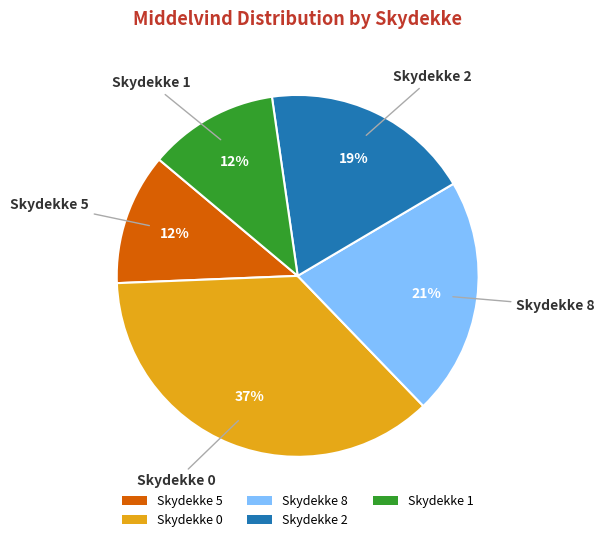

Between Skydekke 2 and Skydekke 5, which is larger?

Skydekke 2